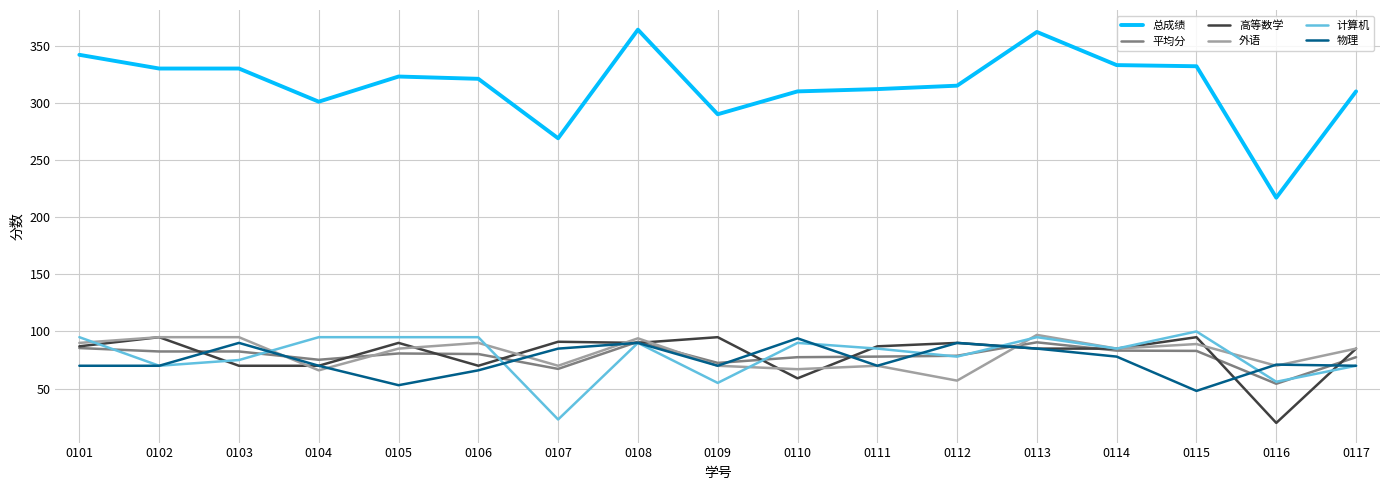

Does the chart display data point markers on the line(s)?

No